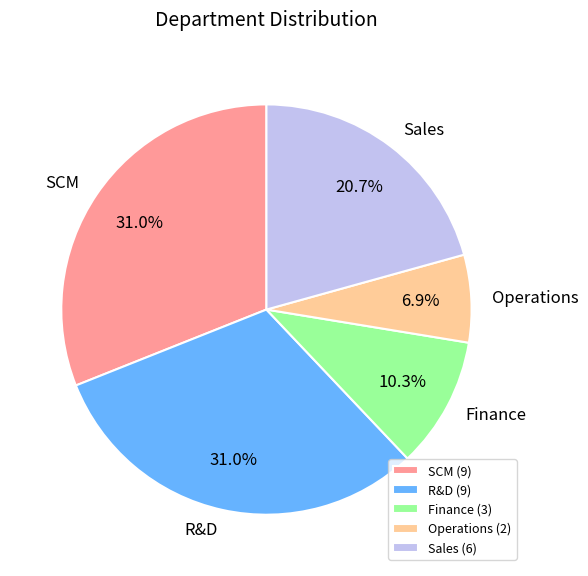

What is the ratio of the value at R&D to the value at SCM?

1.0